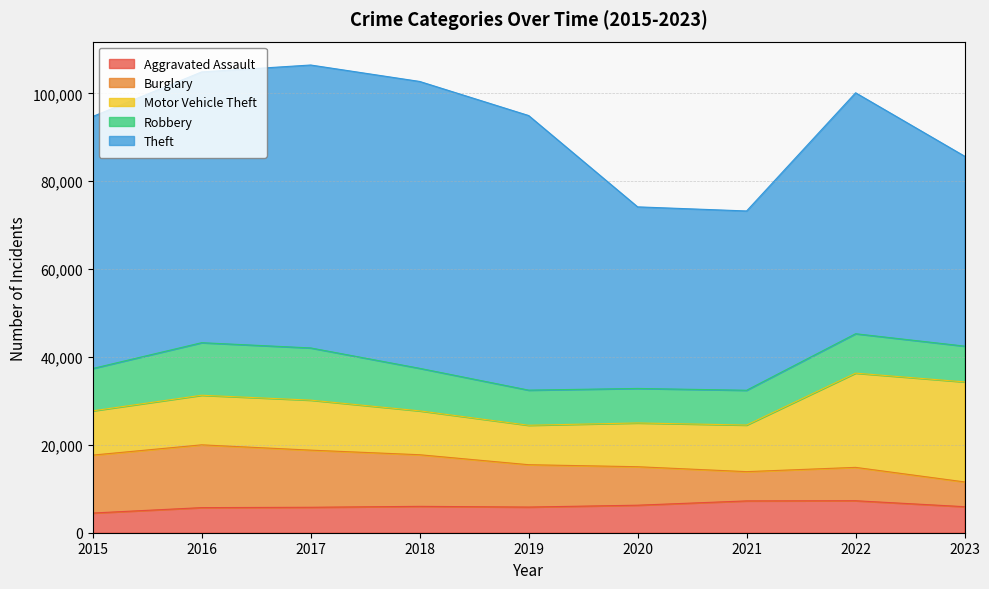

The value of Robbery at 2021 is 2849. True or false?

False